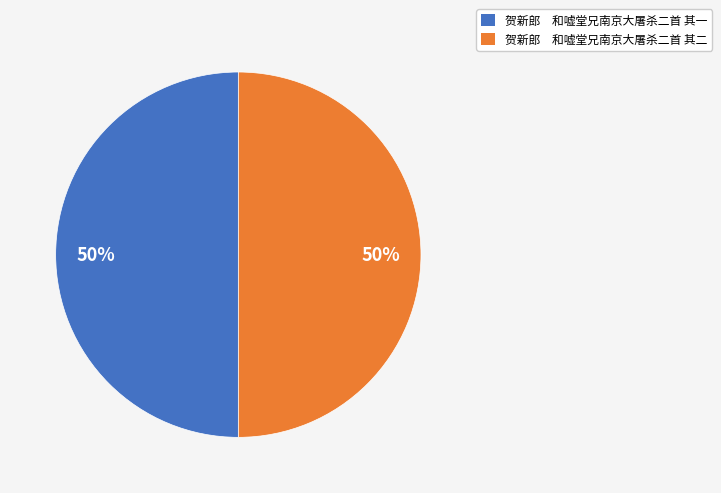

To the nearest percent, what is the combined percentage of 贺新郎 和嘘堂兄南京大屠杀二首 其二 and 贺新郎 和嘘堂兄南京大屠杀二首 其一?

100%